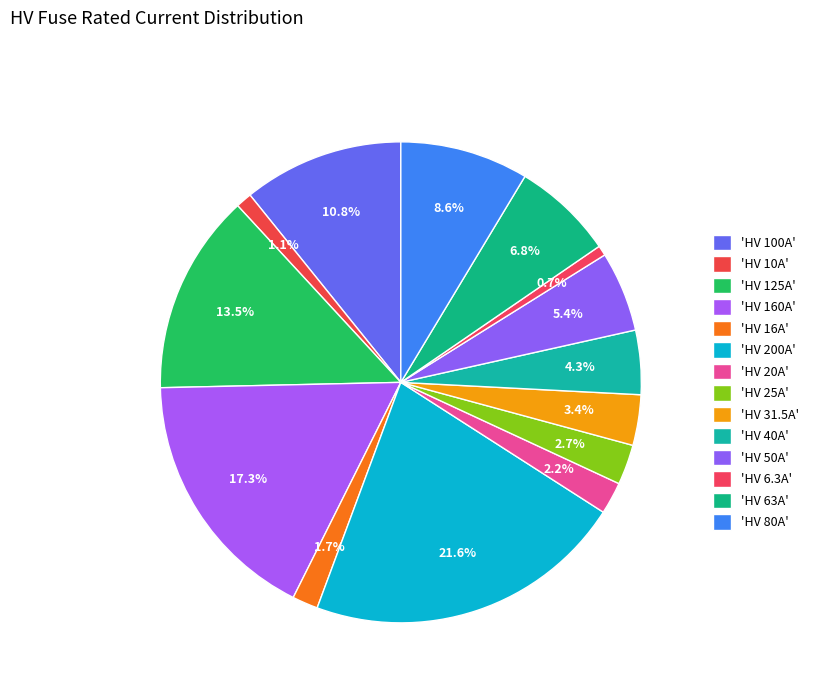

How many slices are in this pie chart?

14